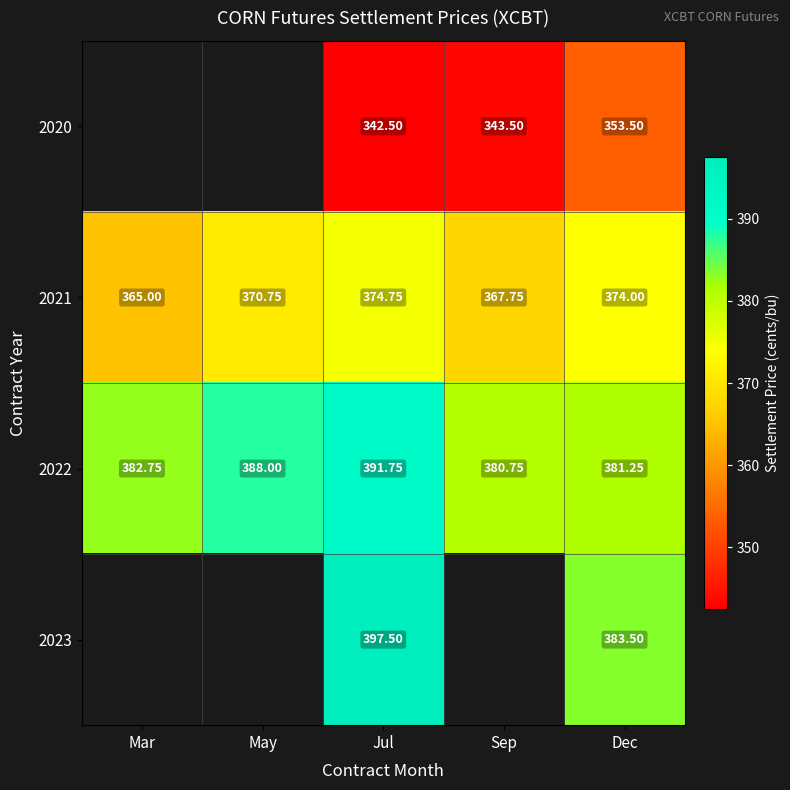

At which label is 2021 closest to 369?

Sep